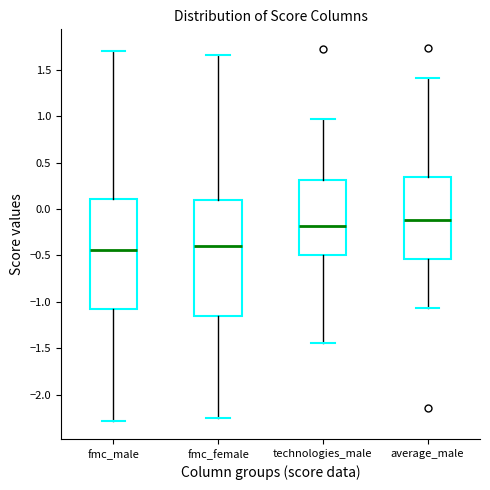

Which box has the lowest median line?

fmc_male